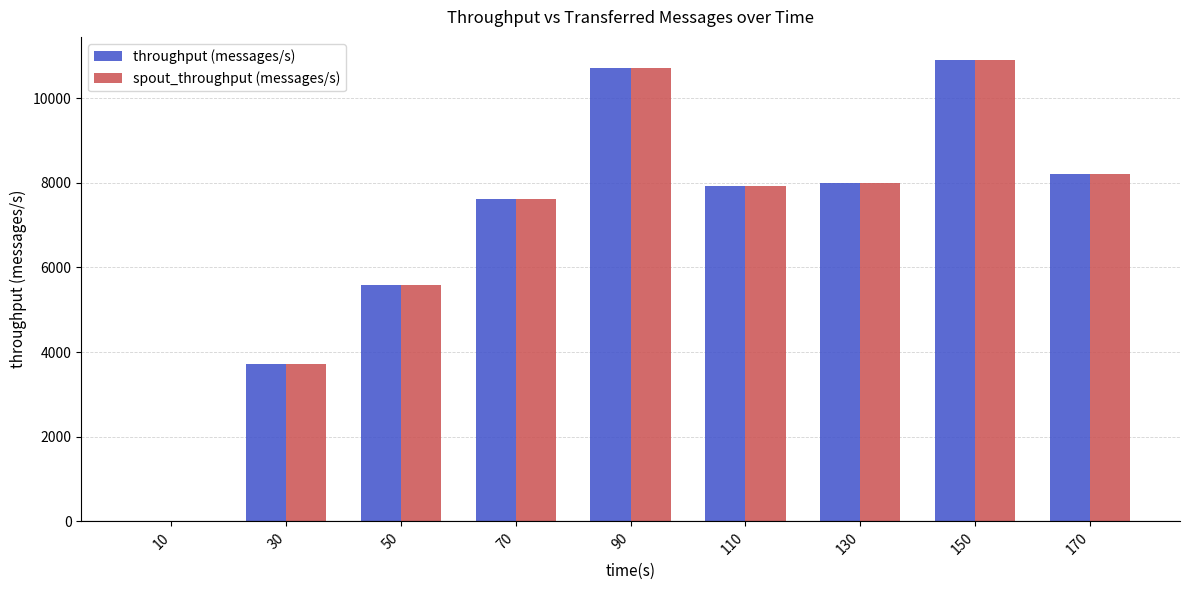

Does the chart contain stacked bars?

No